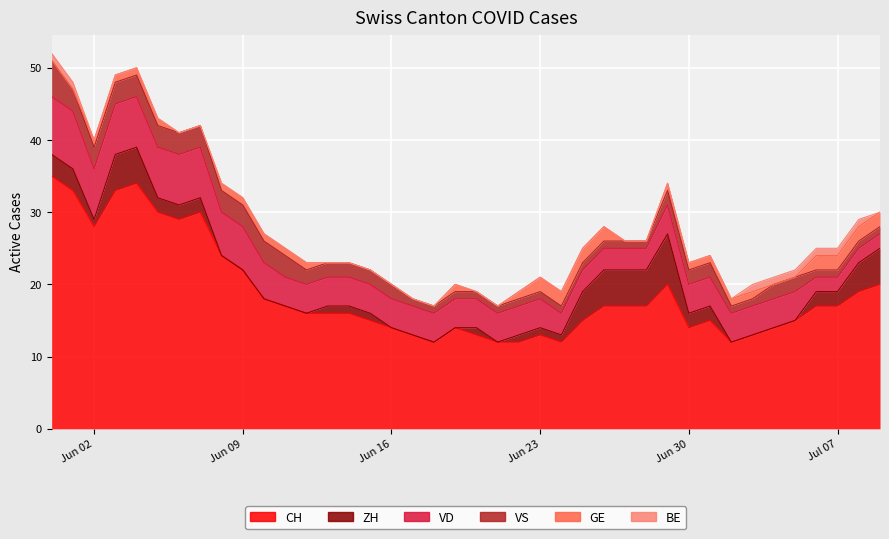

At how many categories does at least one series exceed 28?

7